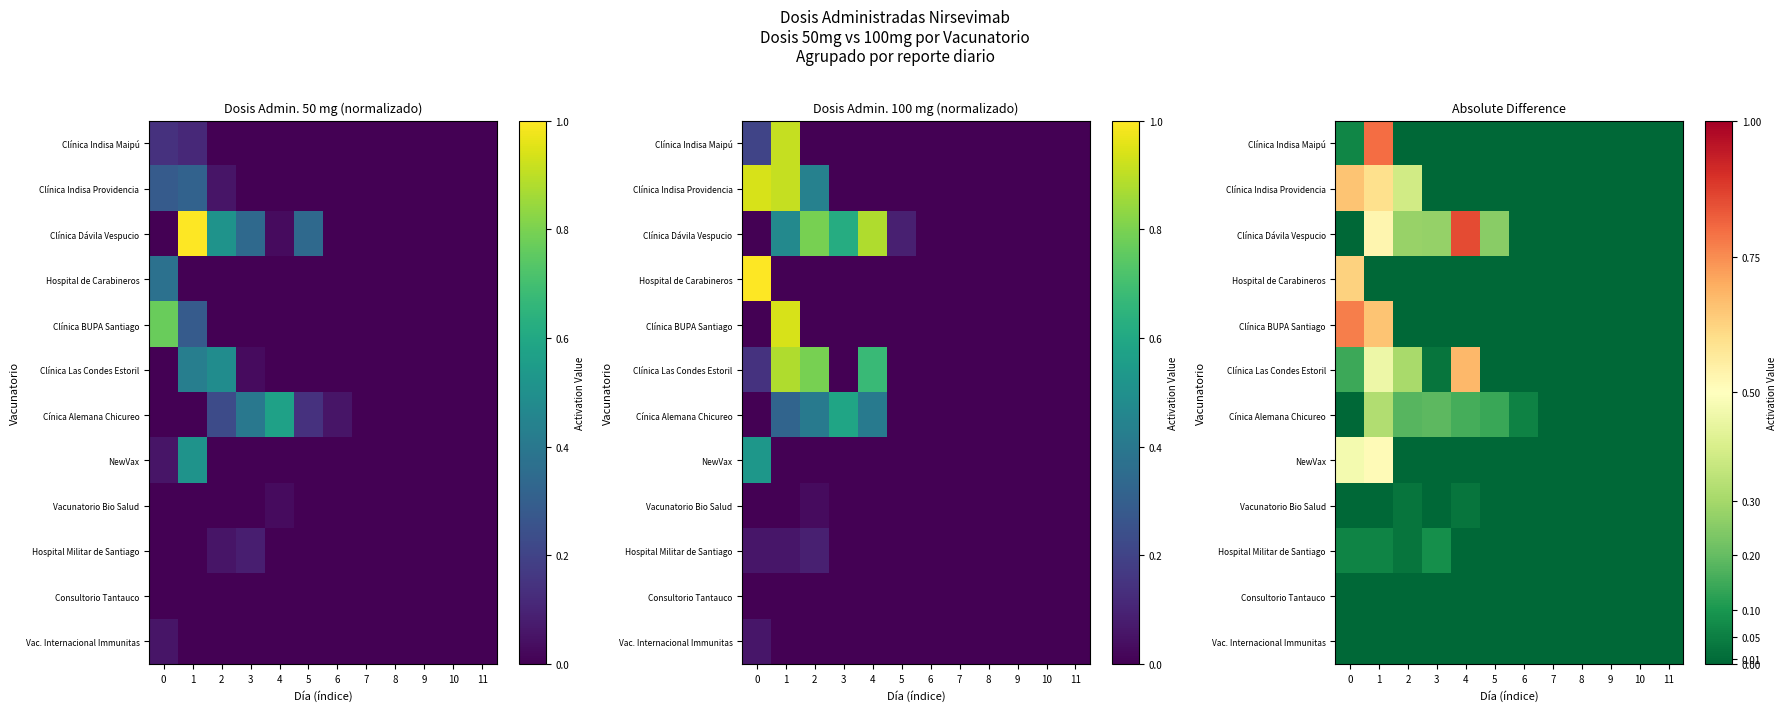

At 9, list the series in order from smallest to largest.

Clínica Indisa Maipú, Clínica Indisa Providencia, Clínica Dávila Vespucio, Hospital de Carabineros, Clínica BUPA Santiago, Clínica Las Condes Estoril, Cínica Alemana Chicureo, NewVax, Vacunatorio Bio Salud, Hospital Militar de Santiago, Consultorio Tantauco, Vac. Internacional Immunitas